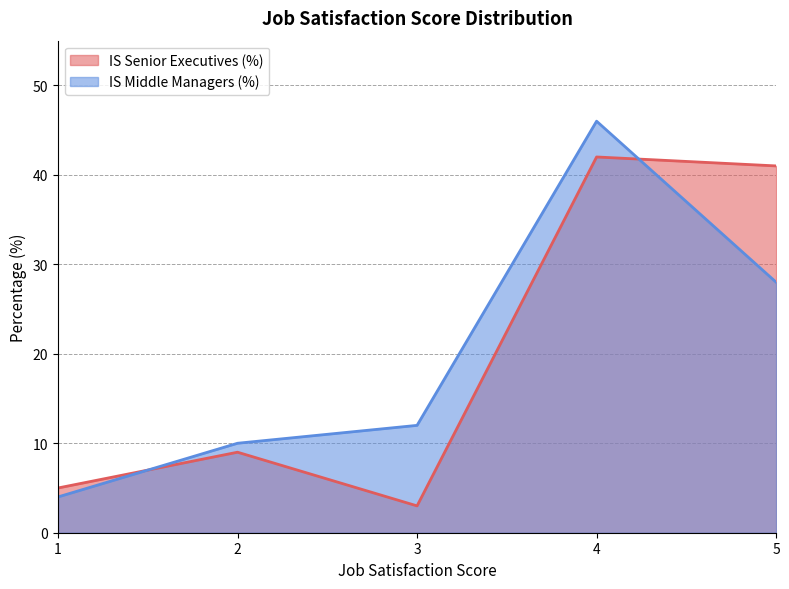

What is the difference between the maximum and minimum values in the IS Middle Managers (%) series?

42